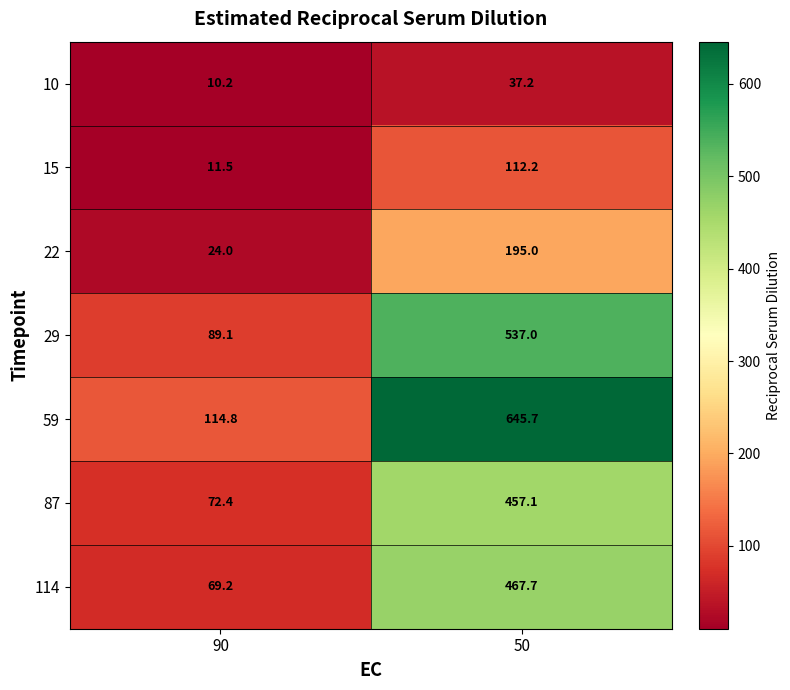

What is the difference between the highest and lowest values at 90?

104.6